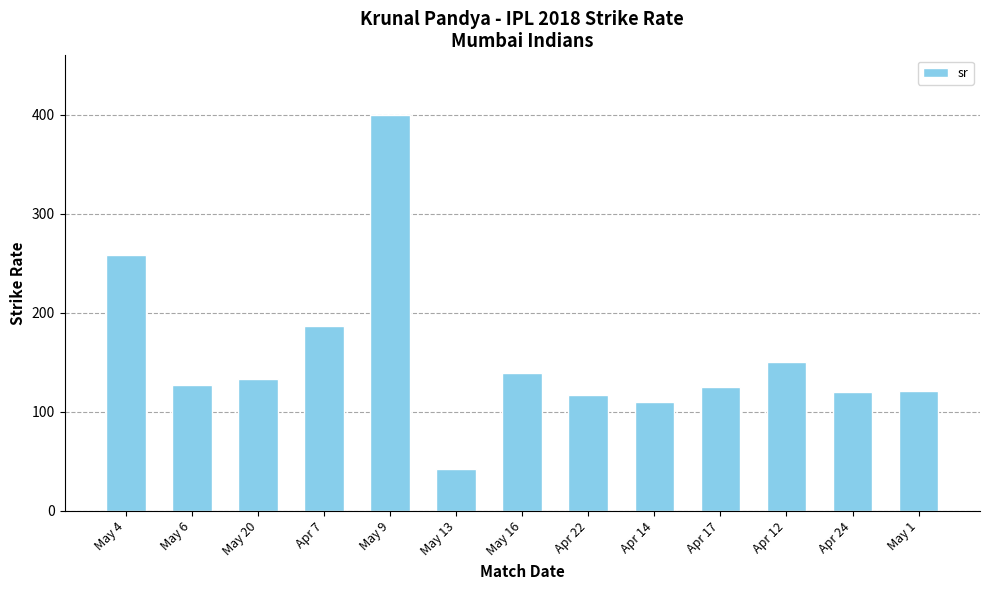

What is the label of the 3rd bar from the right?

Apr 12